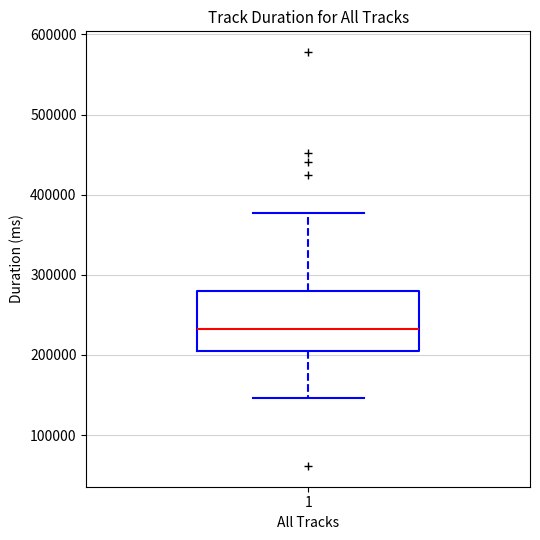

Where is the upper edge of the box at x = 1 on the y-axis? The values are not printed on the chart, so give them approximately, as read against the axis.

280000